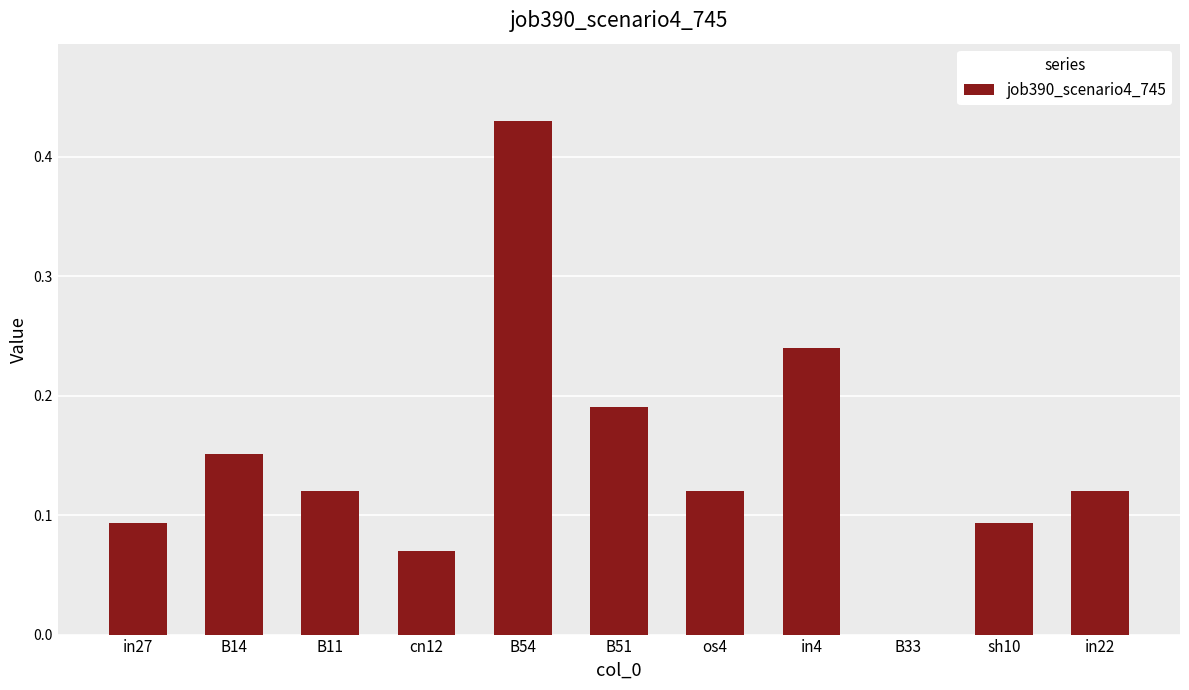

How many series are shown in this chart?

1